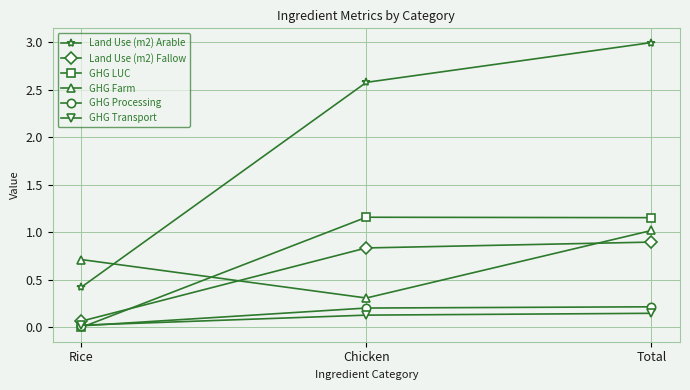

At how many categories does at least one series exceed 2?

2